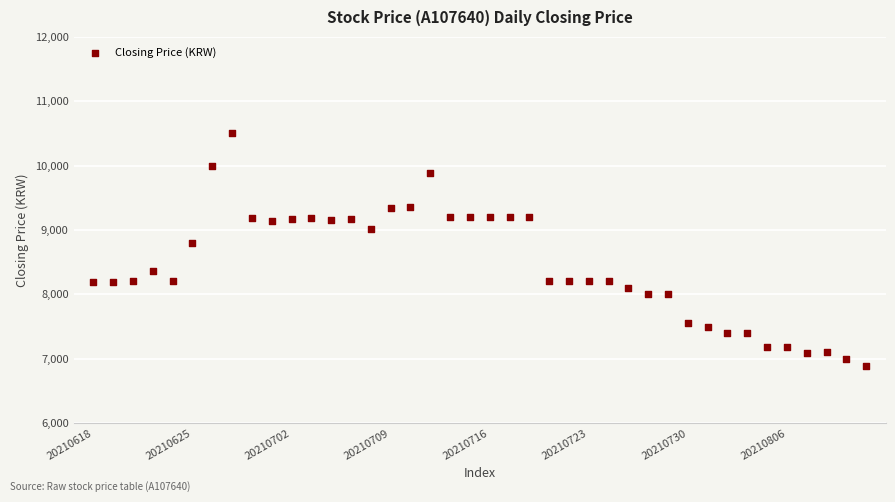

What Y value in the scatter plot is closest to 8695?

8800